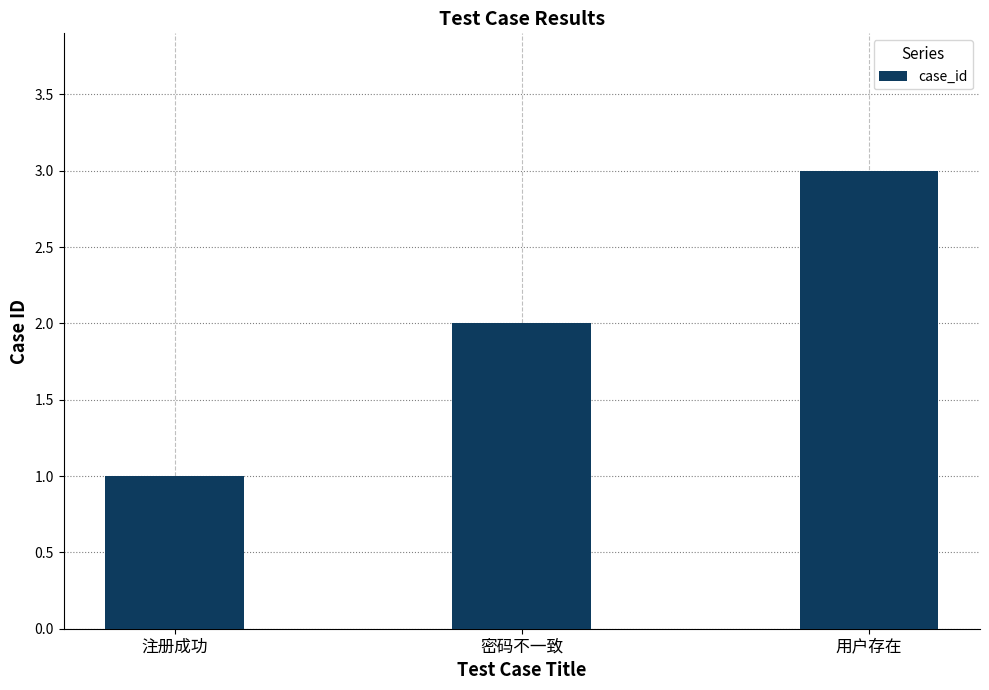

What is the minimum value shown in the chart?

1